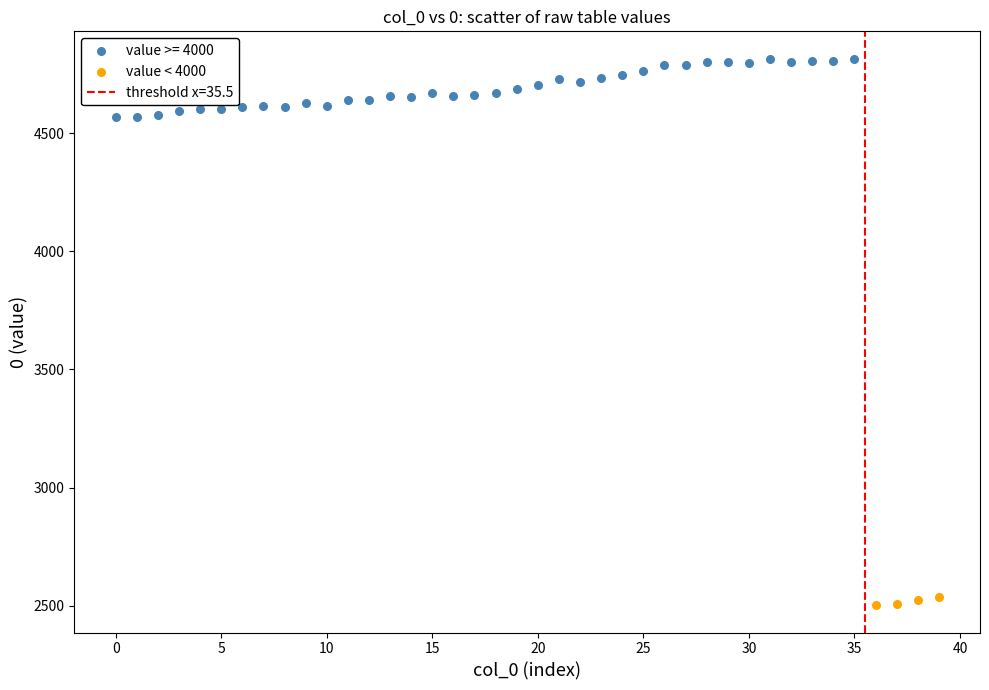

Which series reaches the maximum Y coordinate?

value >= 4000